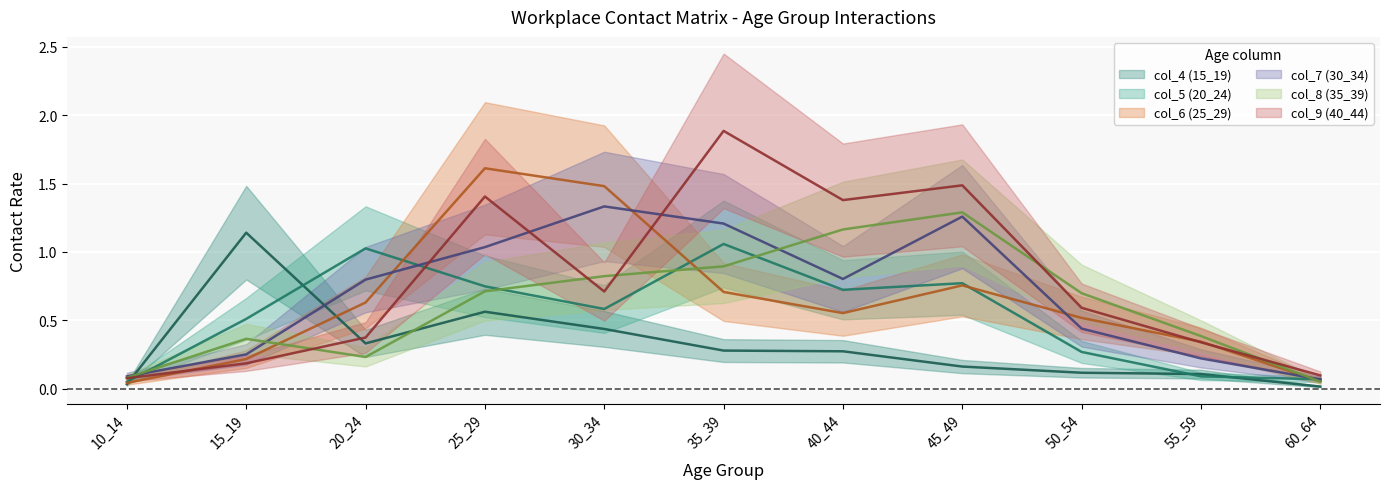

How many intersections are there between col_7 (30_34) and col_9 (40_44)?

3